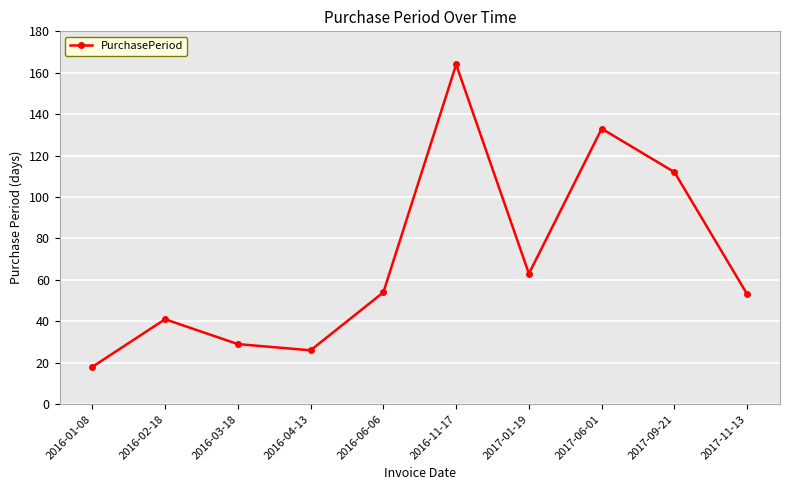

Approximately how many times larger is the value at 2017-06-01 compared to 2016-06-06?

2.5